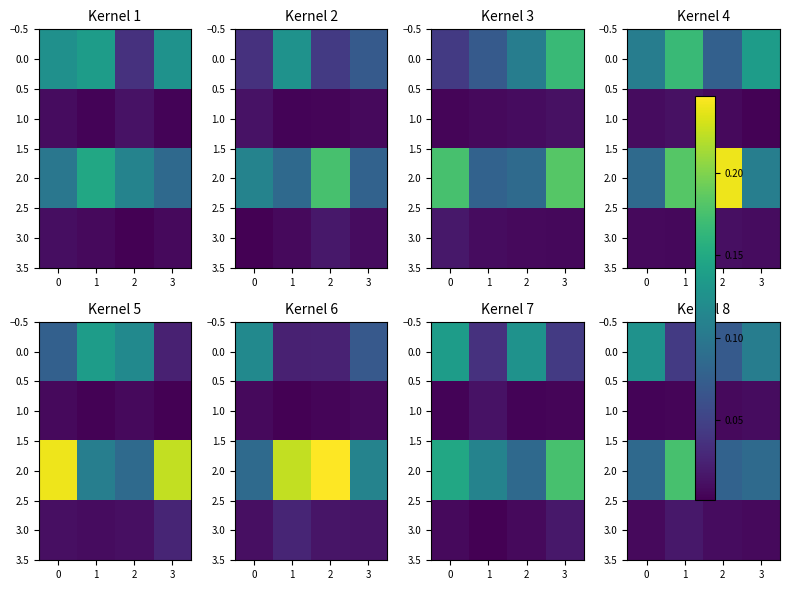

Is it true that 1.0 equals 0.0 at 1?

True